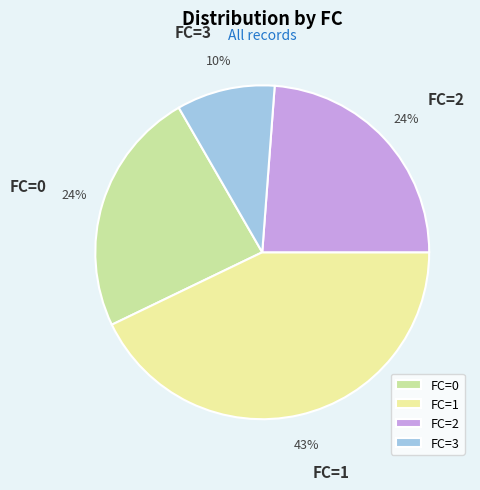

How many slices are in this pie chart?

4